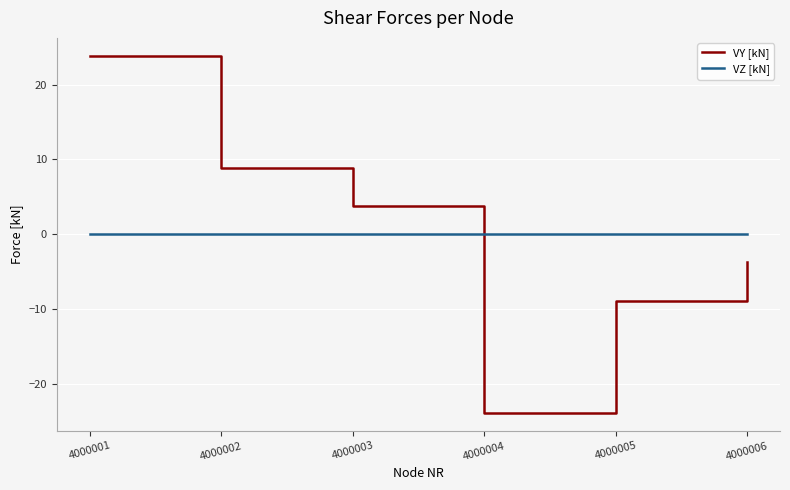

What is the difference between the highest and lowest values at 4000003?

3.7